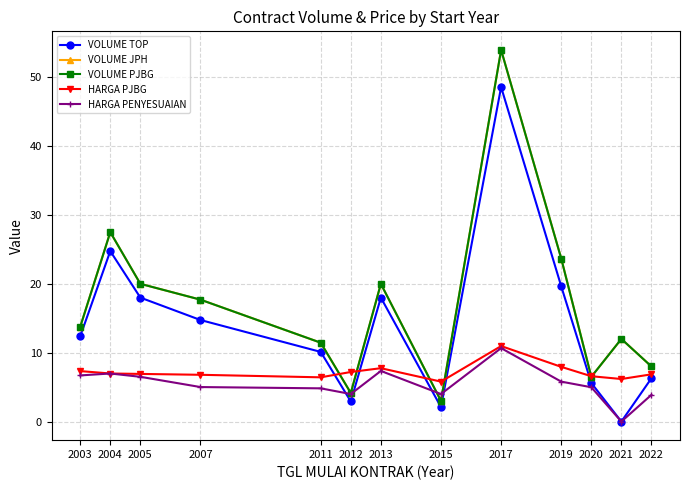

True or false: HARGA PENYESUAIAN has a value of 4.8 at 2011.

True